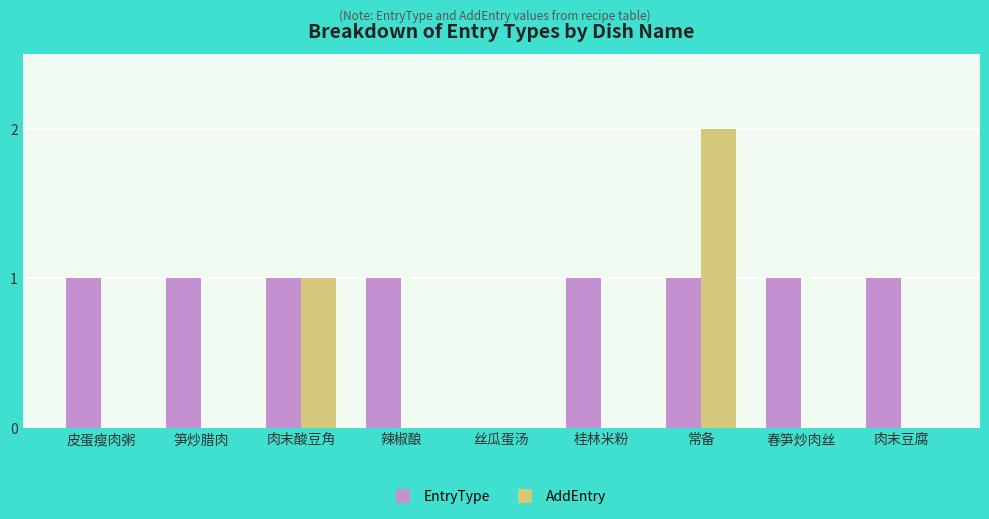

At which category is the sum across all series the highest?

常备